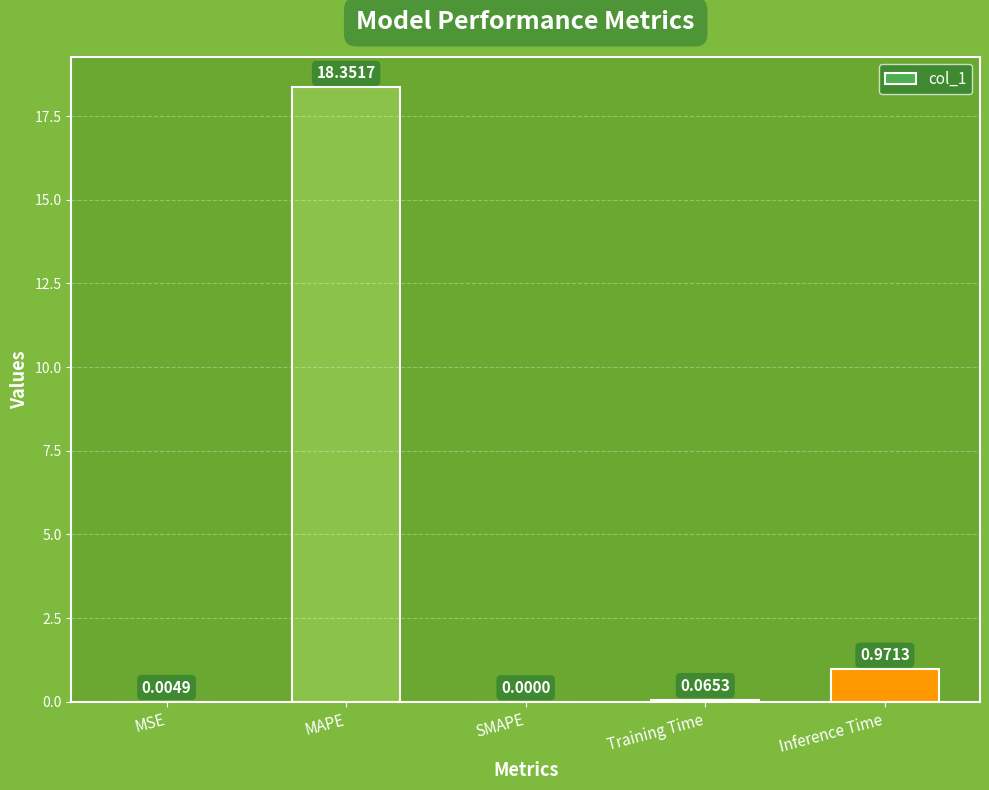

What is the change in value from MAPE to SMAPE?

-18.4